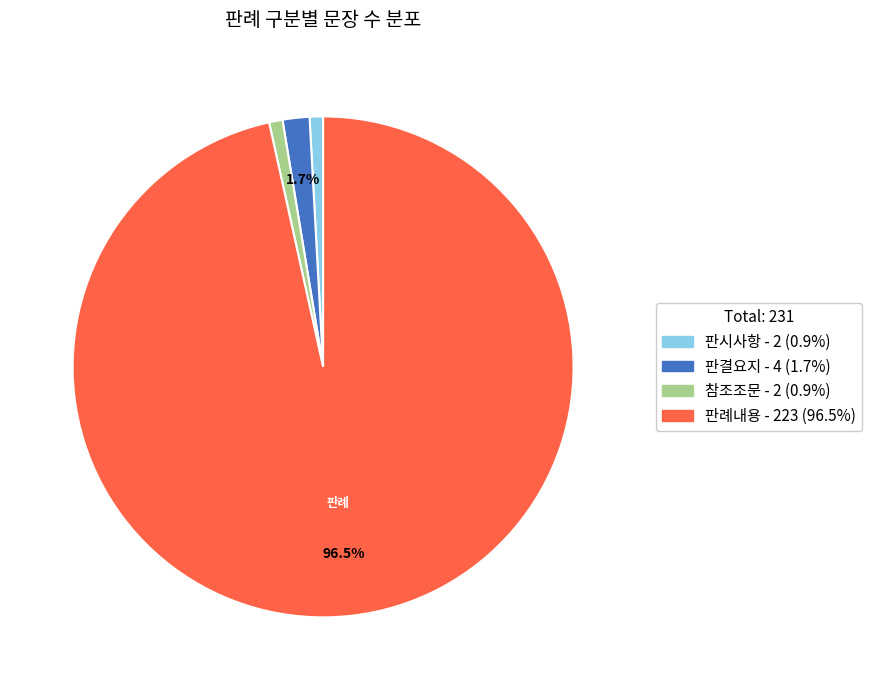

Which slice is the largest?

판례내용